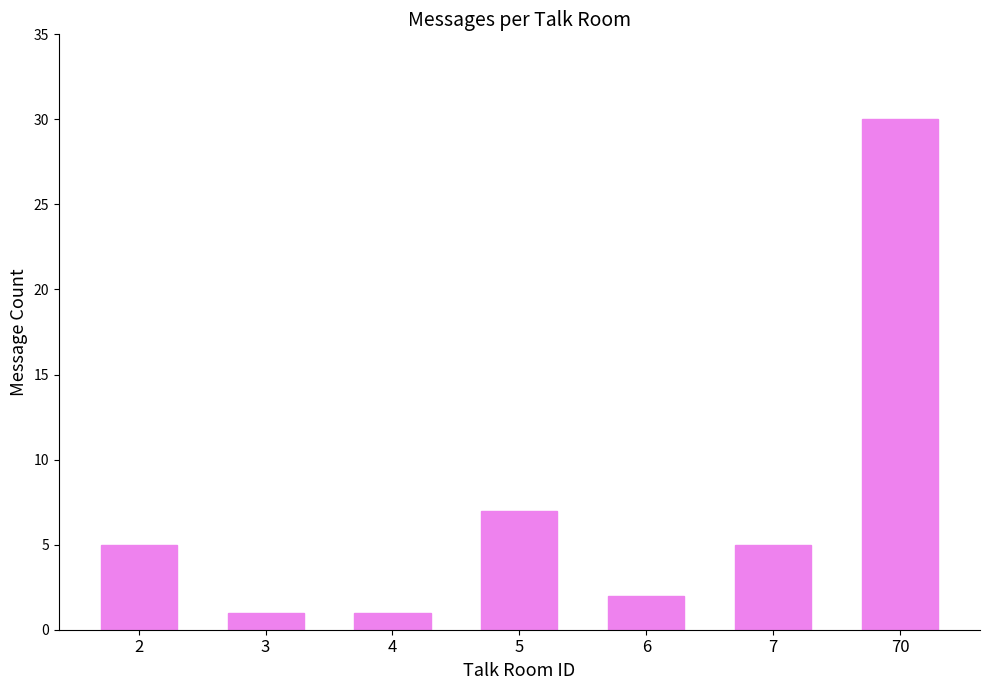

The value at 6 is 0. True or false?

False